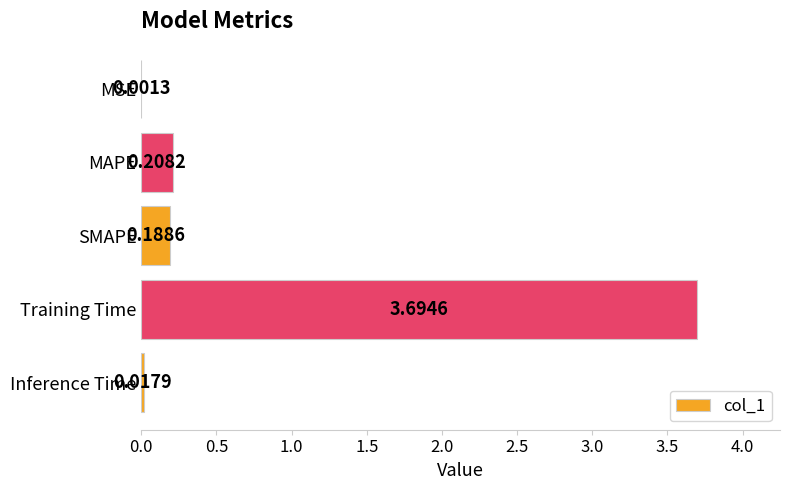

What is the sum of the values at Training Time and MSE?

3.7